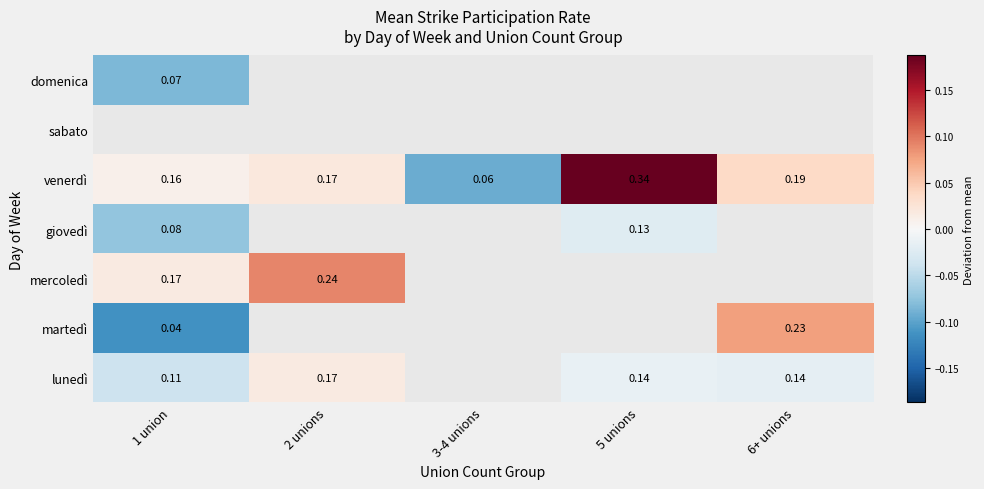

Is the value of lunedì at 5 unions greater than the value of venerdì at 1 union?

No